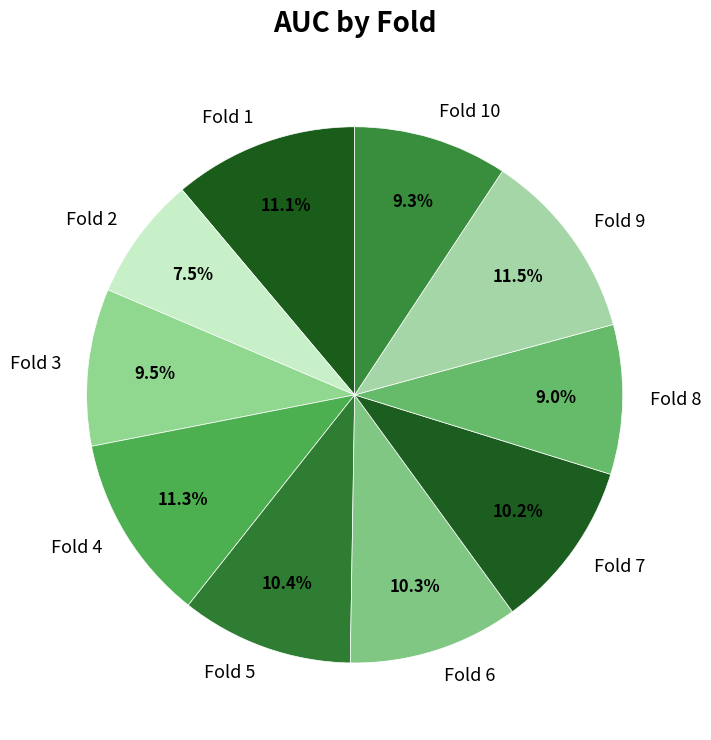

To the nearest percent, what is the difference between the largest and smallest slice percentages?

4%